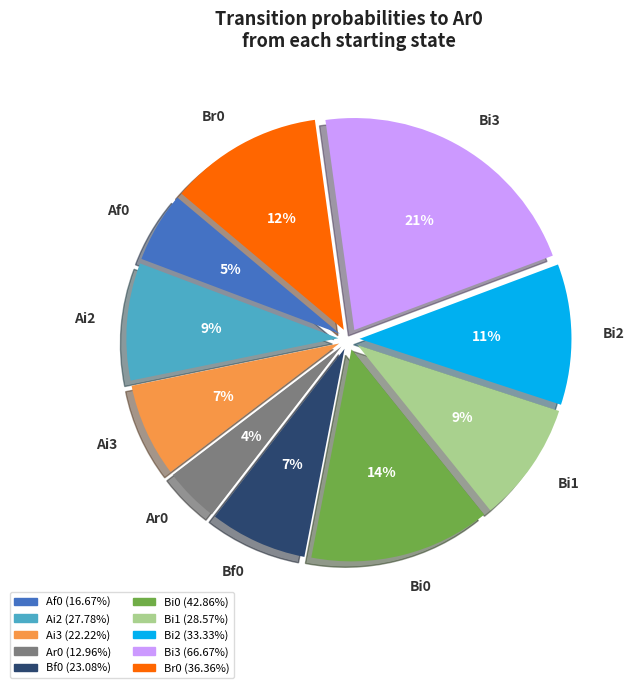

To the nearest percent, what portion does Ai3 represent?

7%